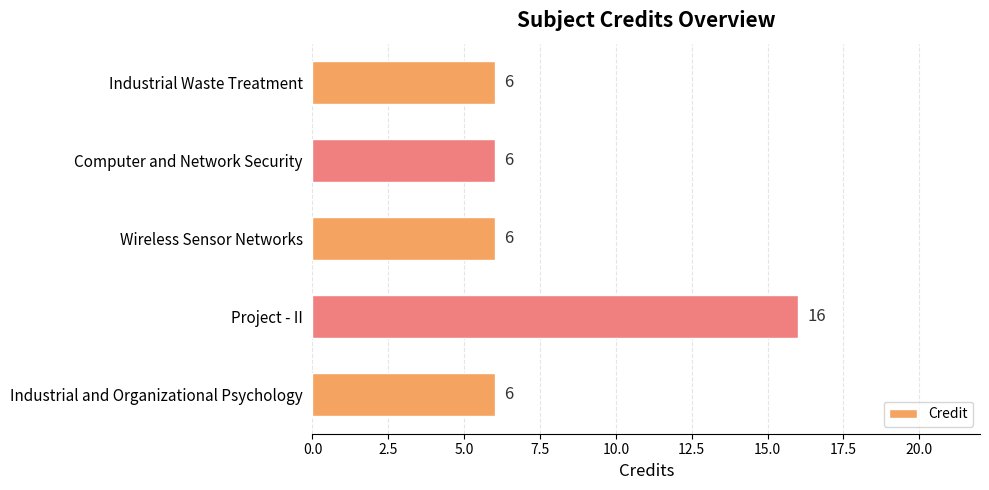

What is the smallest value displayed?

6